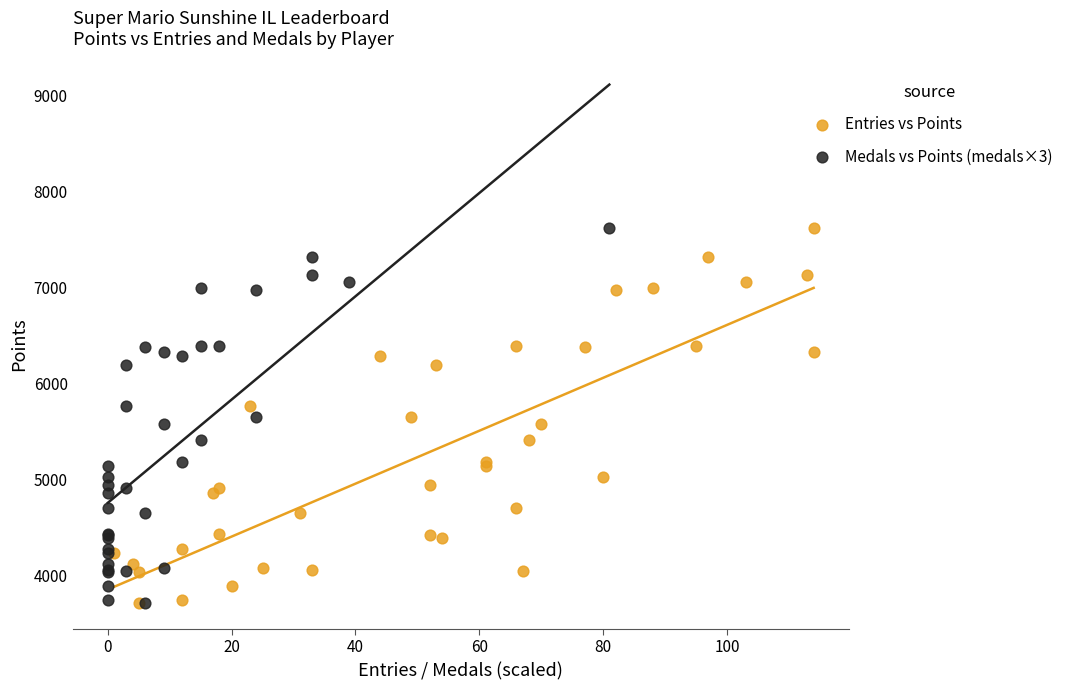

What are all the series names shown in the legend?

Entries vs Points, Medals vs Points (medals×3)